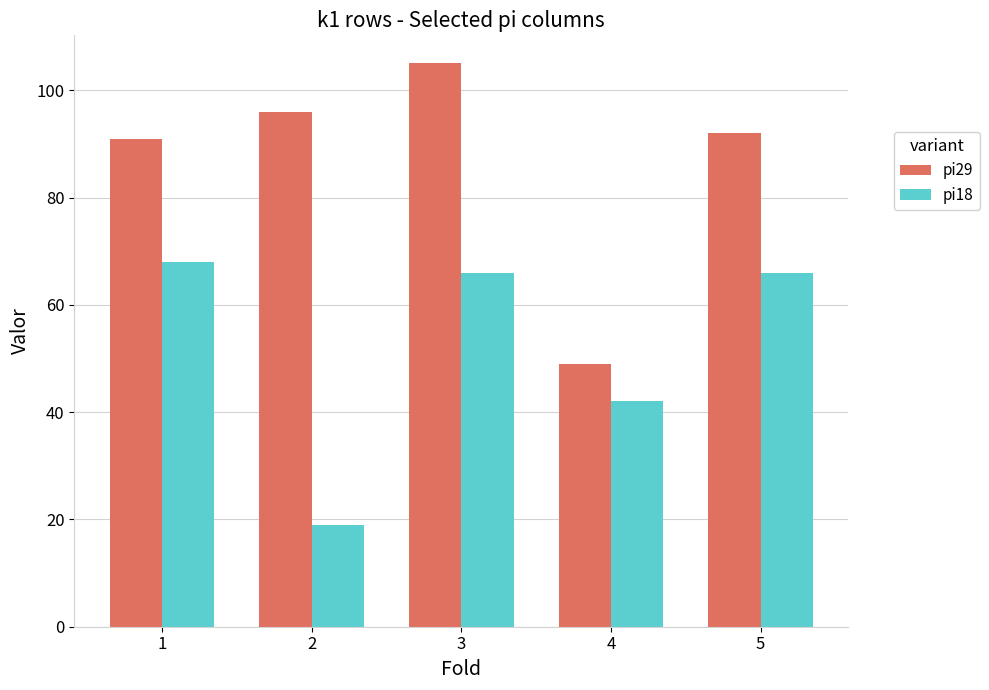

Does the chart contain any negative values?

No